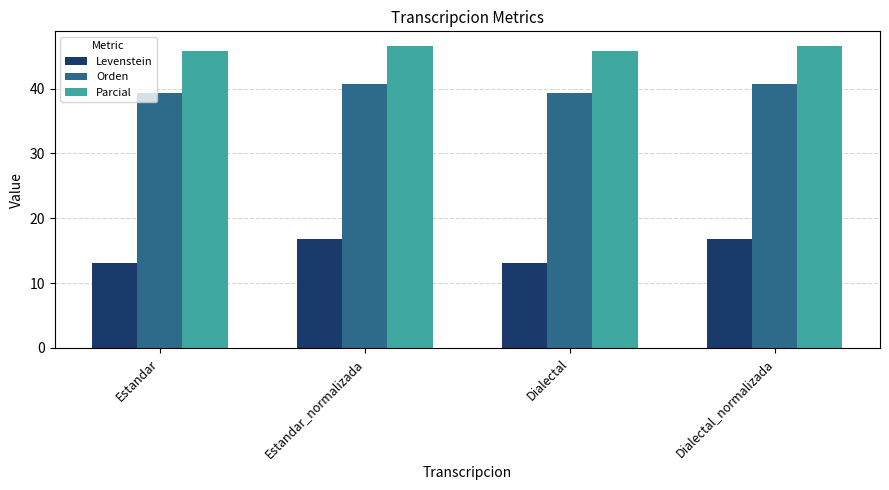

Rank the series at Estandar from highest to lowest value.

Parcial, Orden, Levenstein